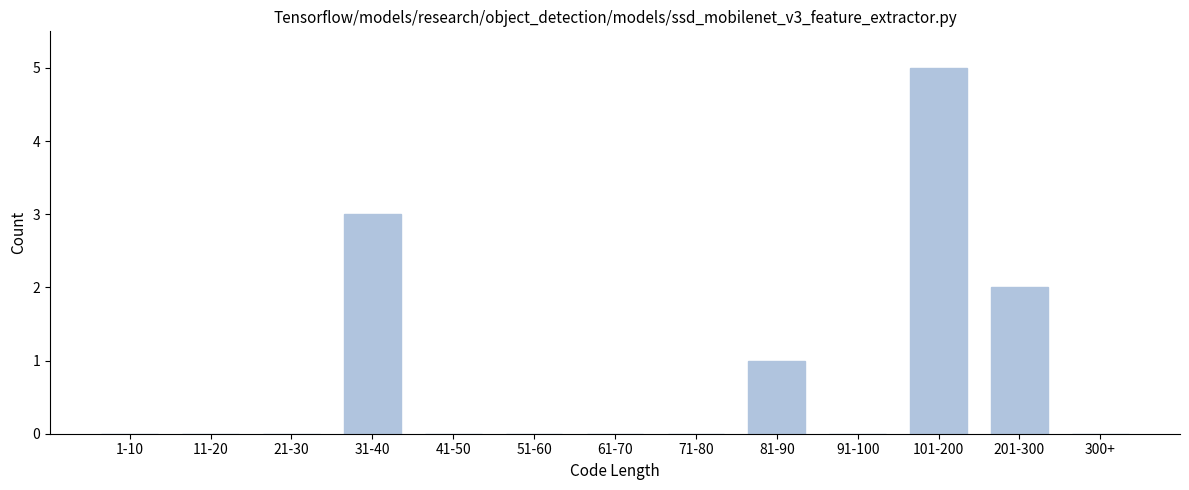

Reading right to left, extract all data points from this chart.

300+=0	201-300=2	101-200=5	91-100=0	81-90=1	71-80=0	61-70=0	51-60=0	41-50=0	31-40=3	21-30=0	11-20=0	1-10=0